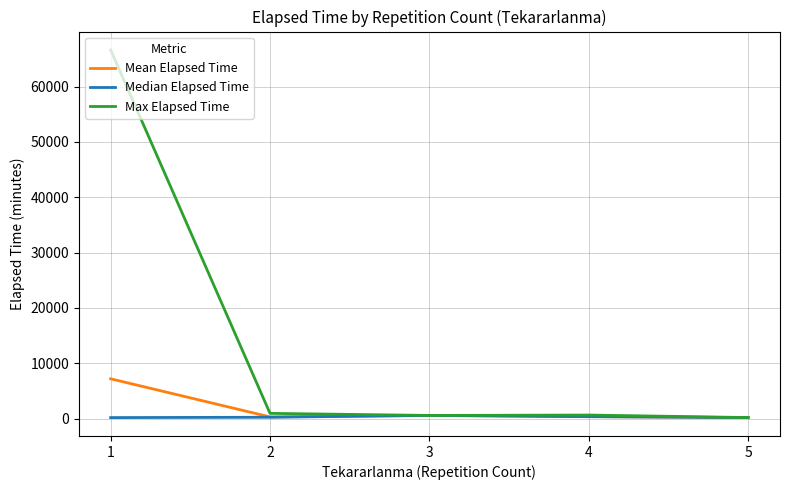

Which series has the largest range (max minus min)?

Max Elapsed Time